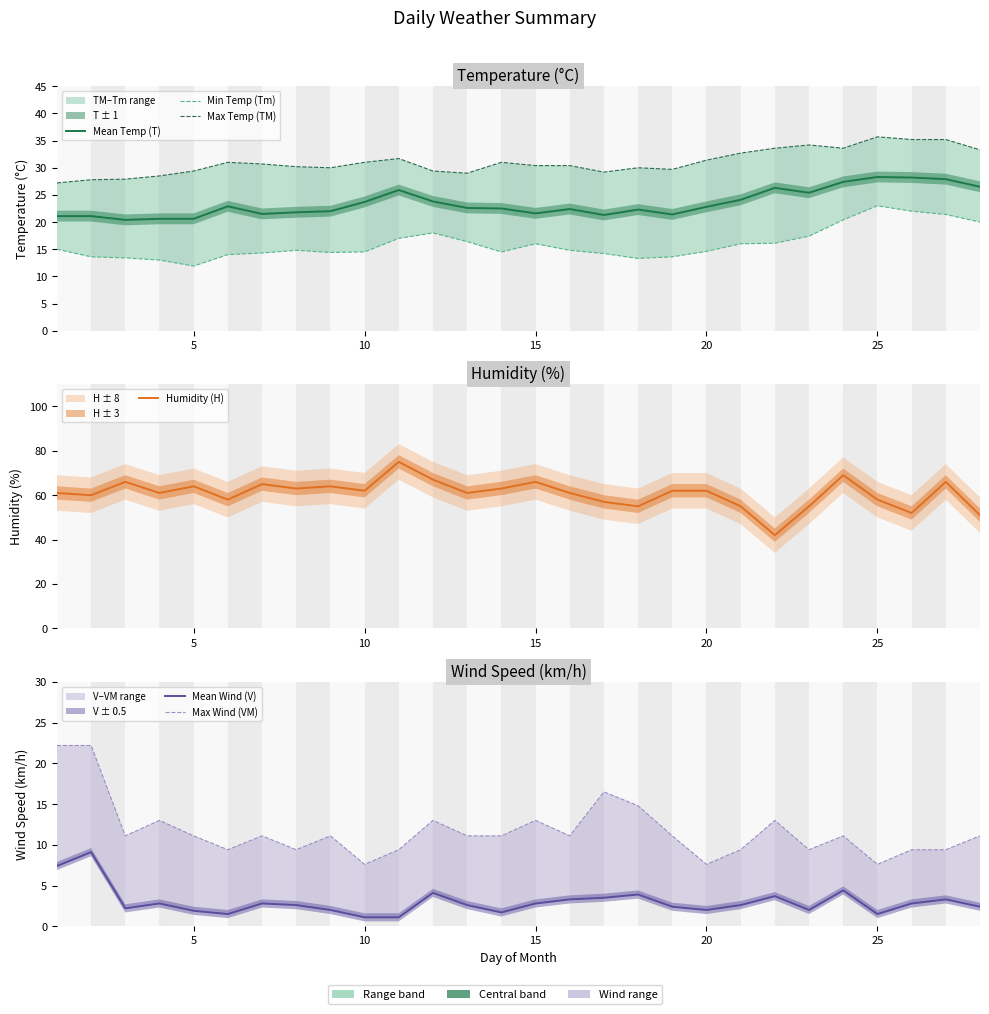

What is the sum of all Min Temp (Tm) values?

447.6